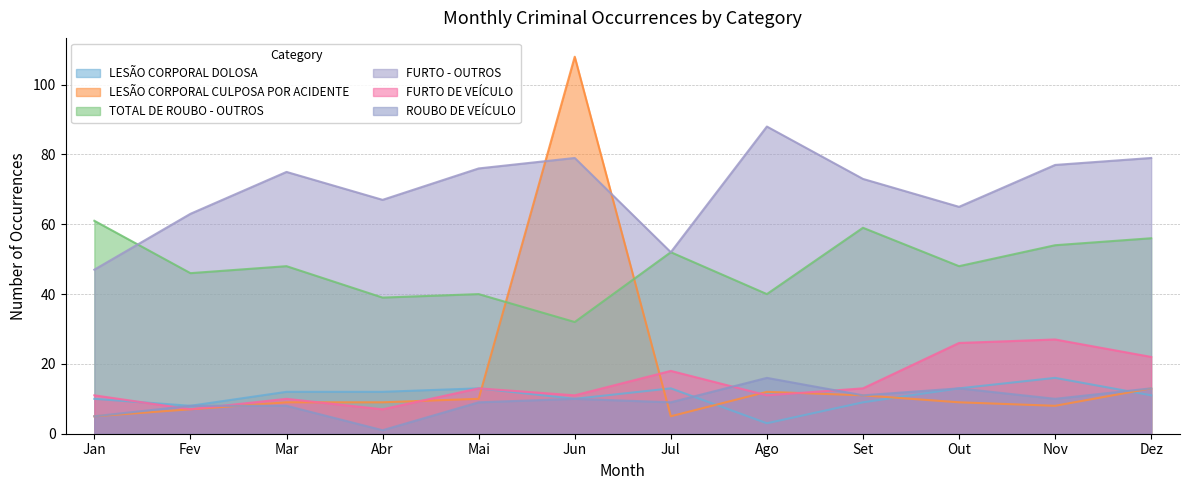

What is the label of the 5th point from the right?

Ago